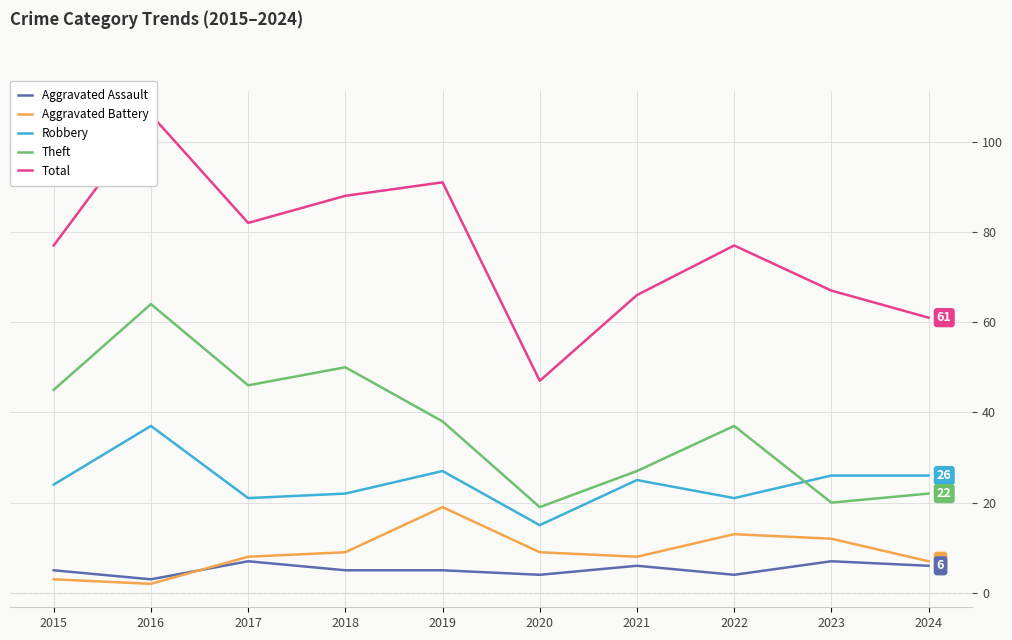

Rank the series by their maximum value, from lowest to highest.

Aggravated Assault, Aggravated Battery, Robbery, Theft, Total